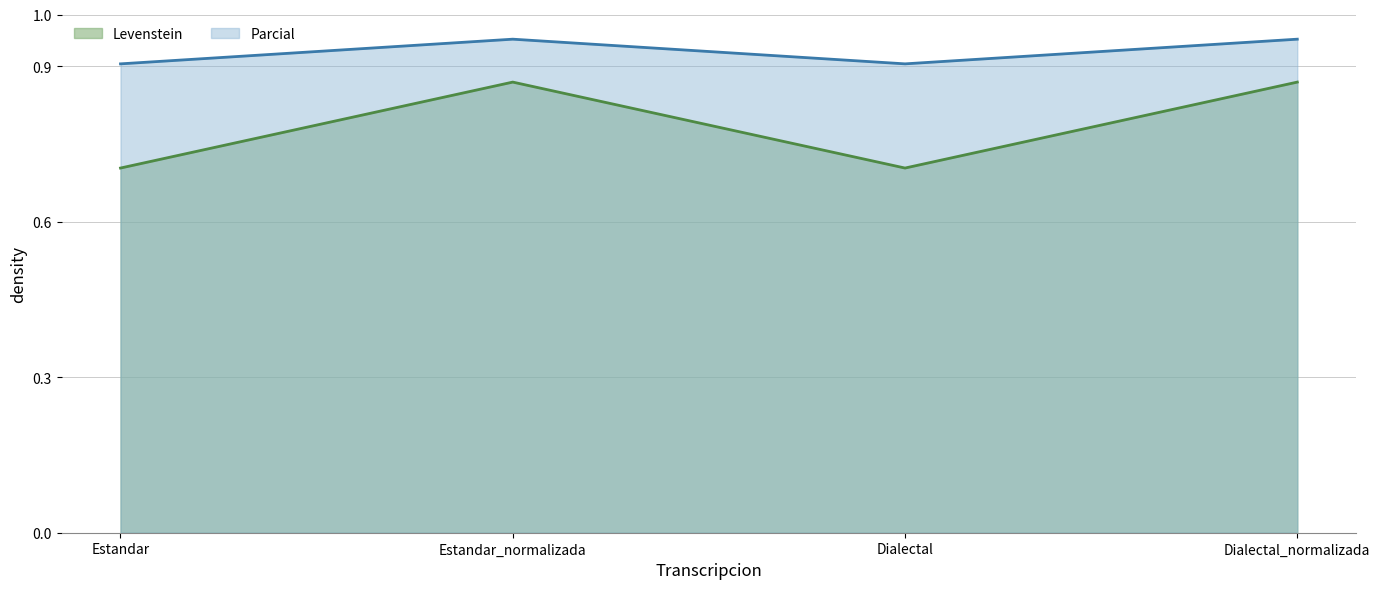

How many categories are shown in the chart?

4